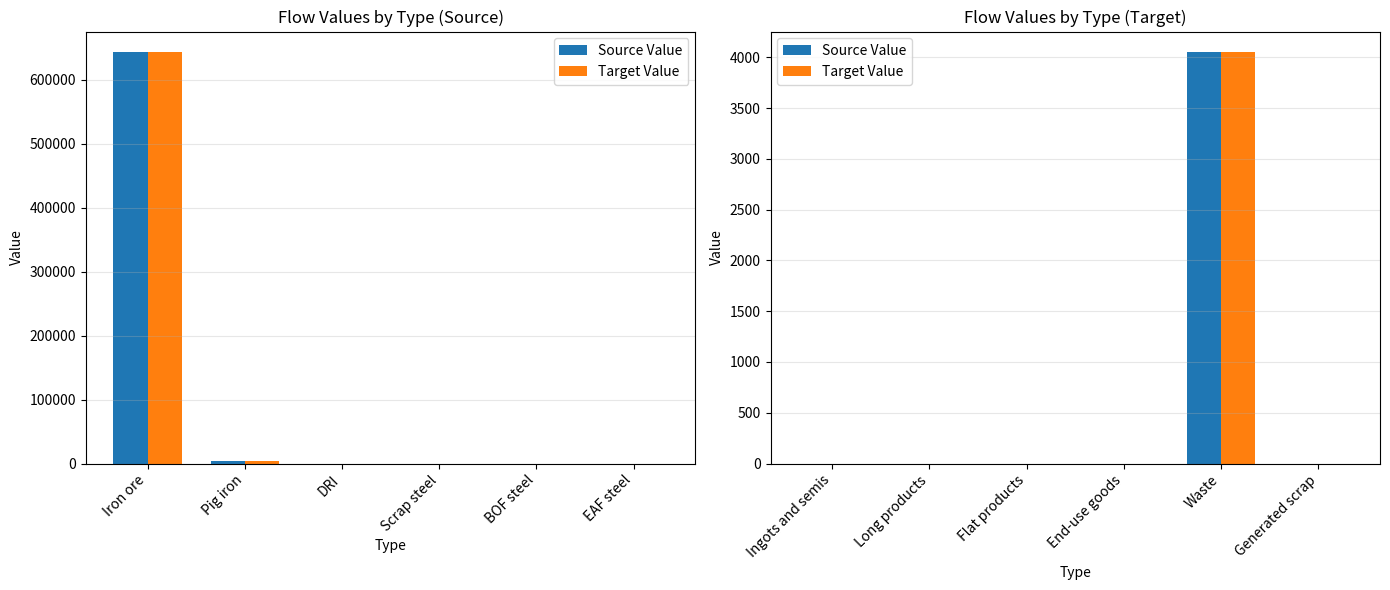

What are all the series names shown in the legend?

Source Value, Target Value